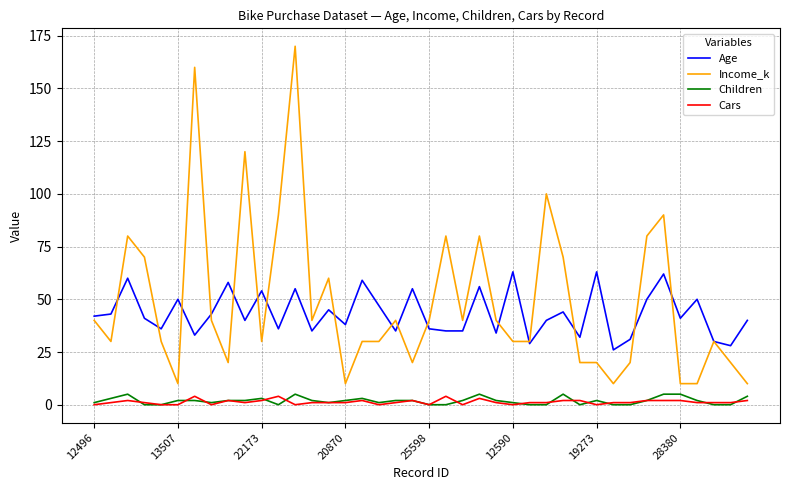

What is the lowest value of the Income_k series?

10